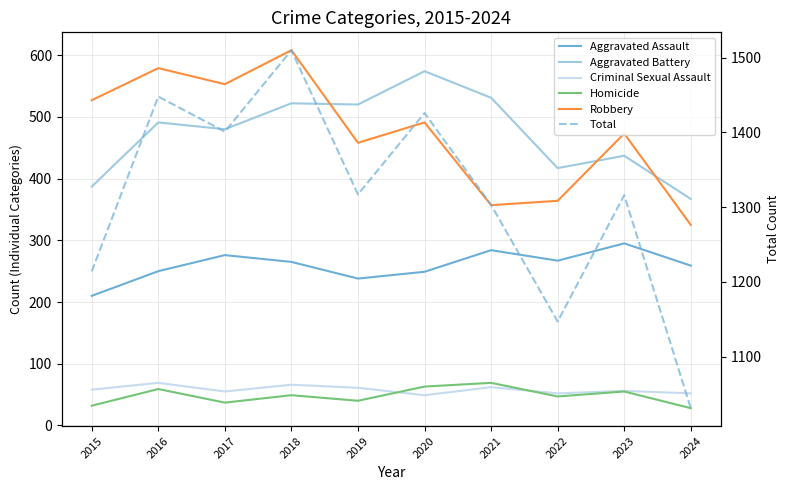

What is the value of the Aggravated Battery point at the 5th from the left?

520